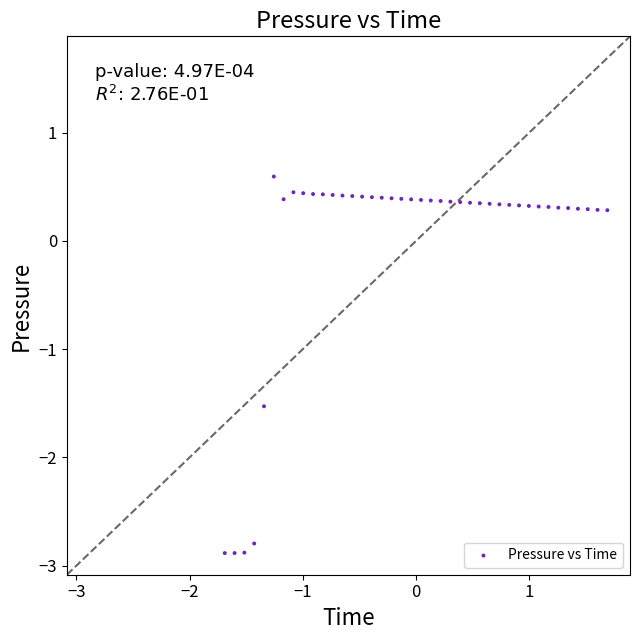

What is the range of X values (max minus min)?

3.4